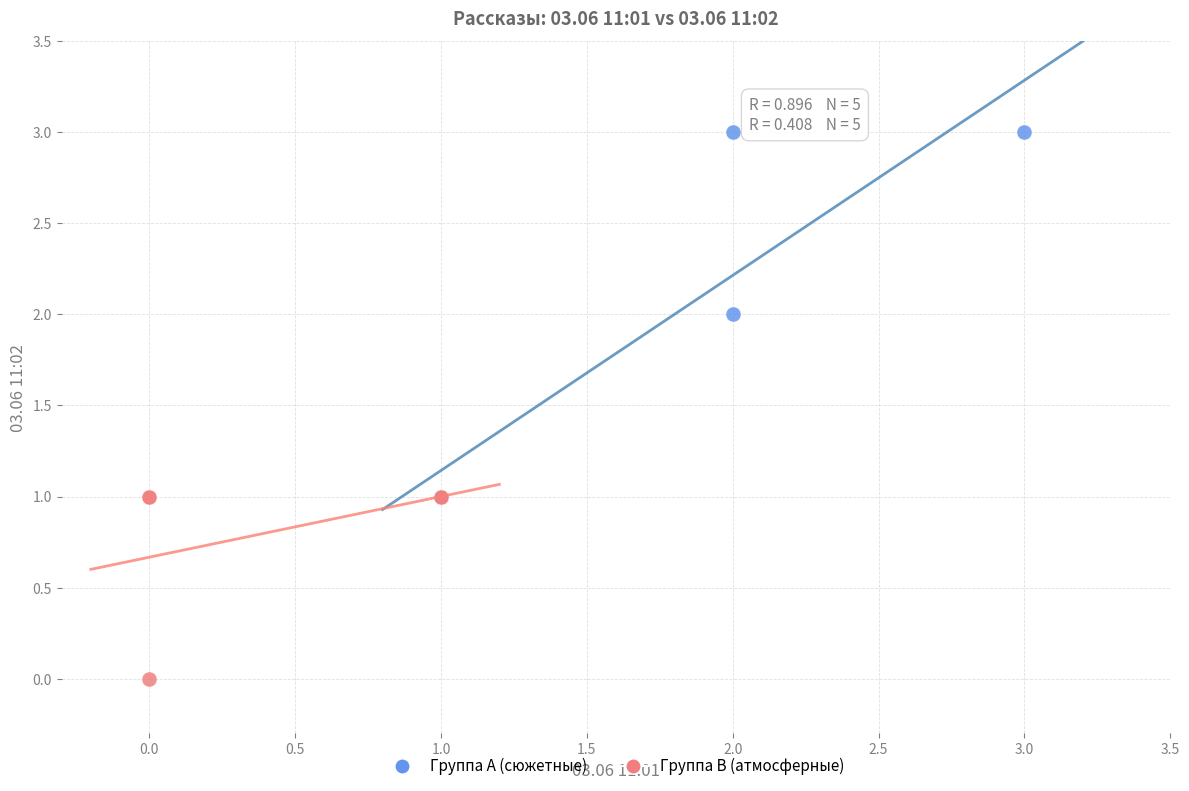

Which series has the largest Y range (max minus min)?

Группа A (сюжетные)